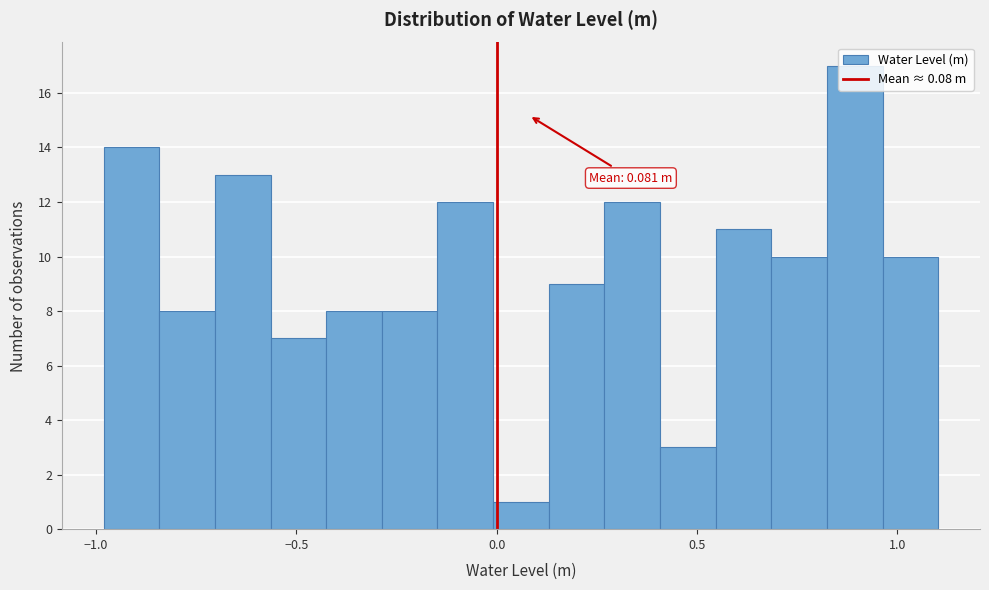

Read against the x-axis, roughly where is the centre of the tallest bar?

0.90